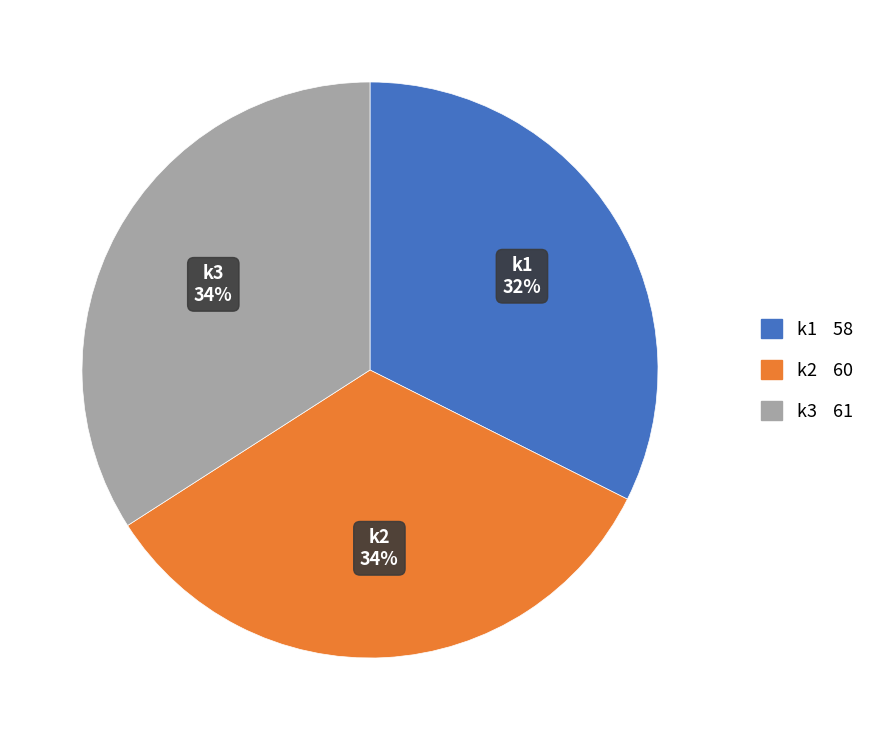

Is there any slice that represents more than half of the pie?

No